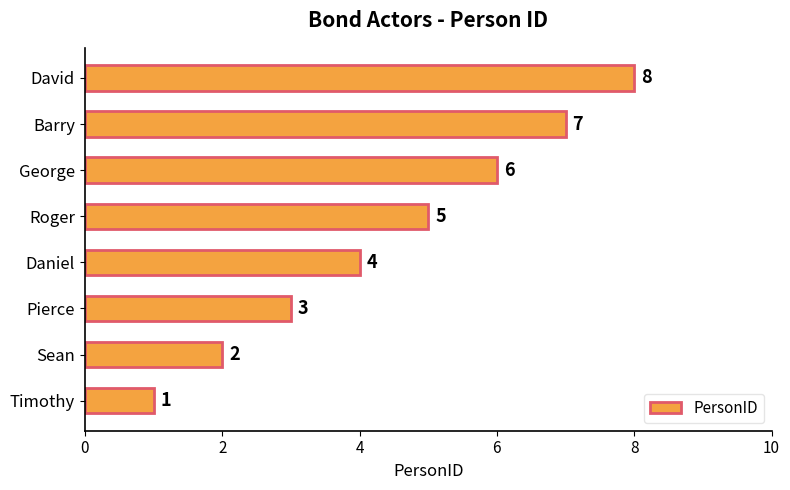

What is the change in value from Pierce to George?

+3